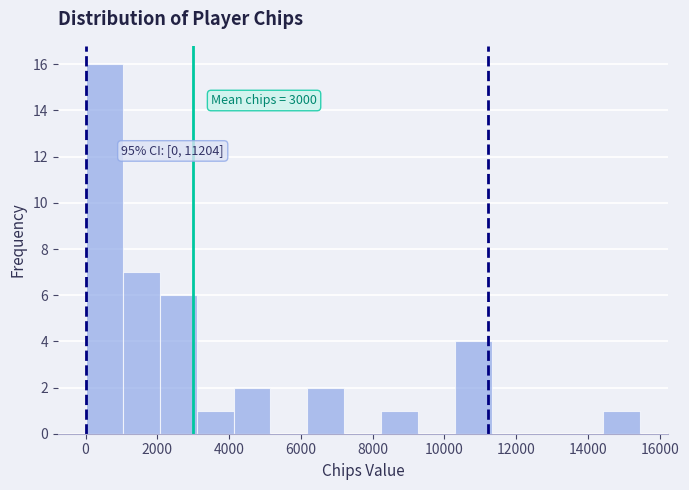

Over which range of the x-axis is the bar tallest?

0 to 1000